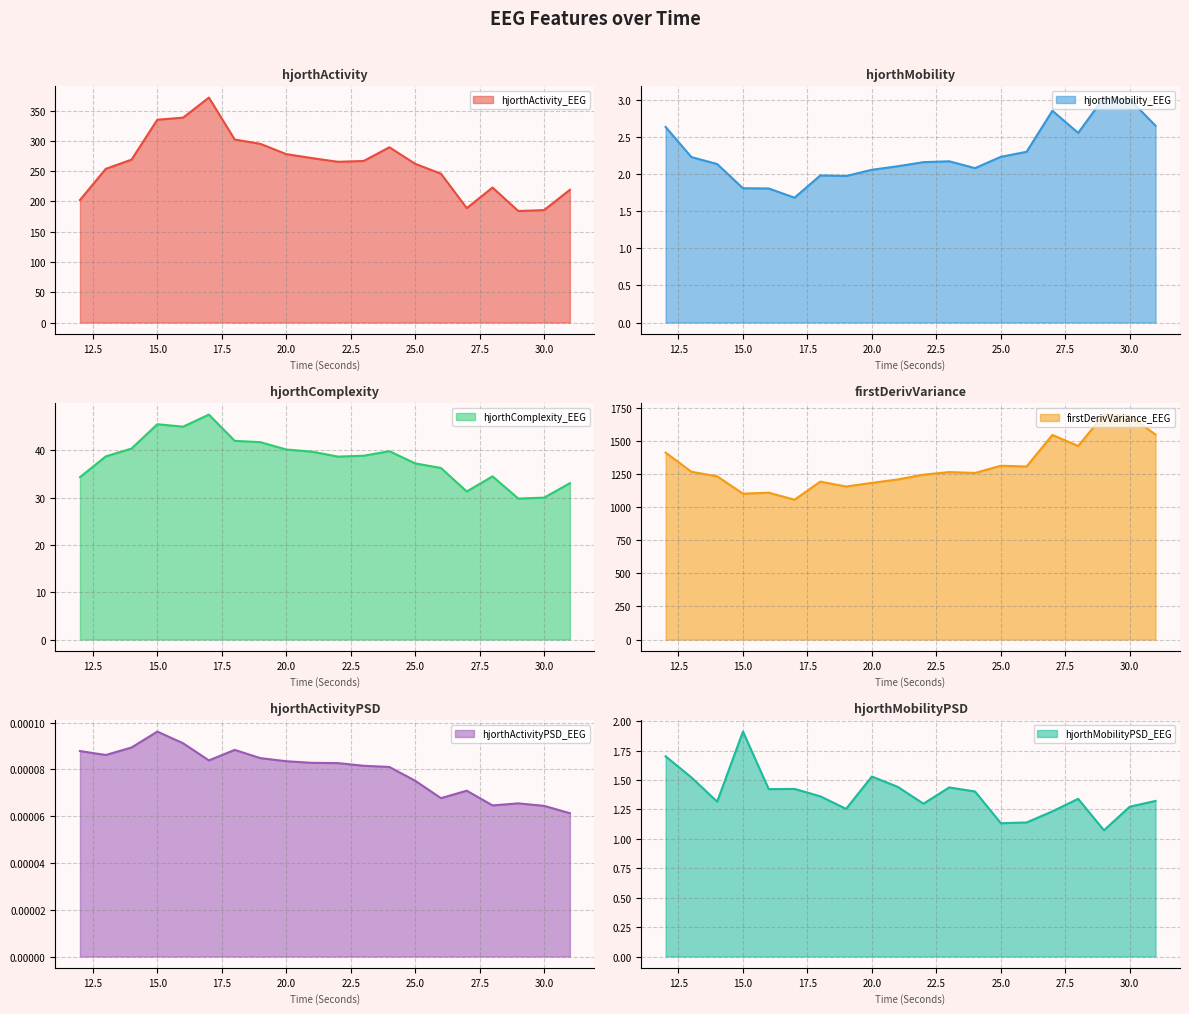

List the series in order of their peak value, lowest first.

hjorthActivityPSD_EEG, hjorthMobilityPSD_EEG, hjorthMobility_EEG, hjorthComplexity_EEG, hjorthActivity_EEG, firstDerivVariance_EEG